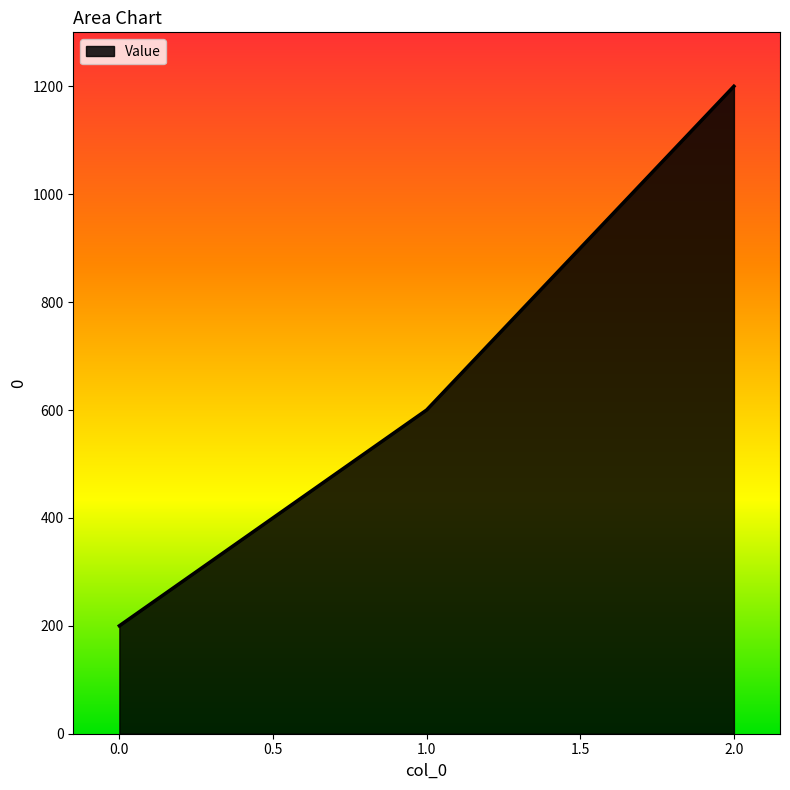

What is the greatest value displayed?

1200